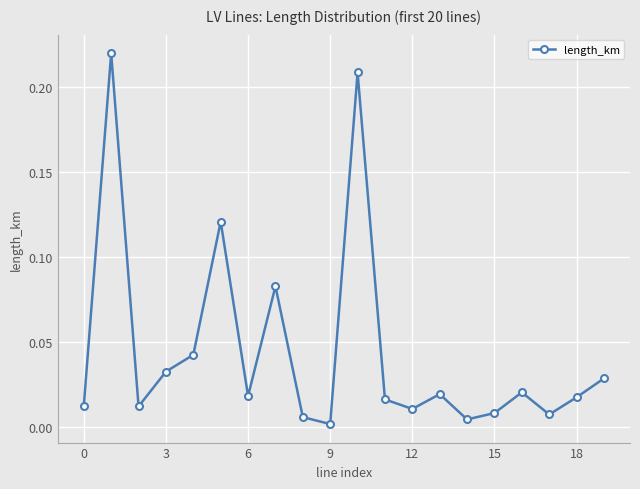

What is the sum of all values?

0.9